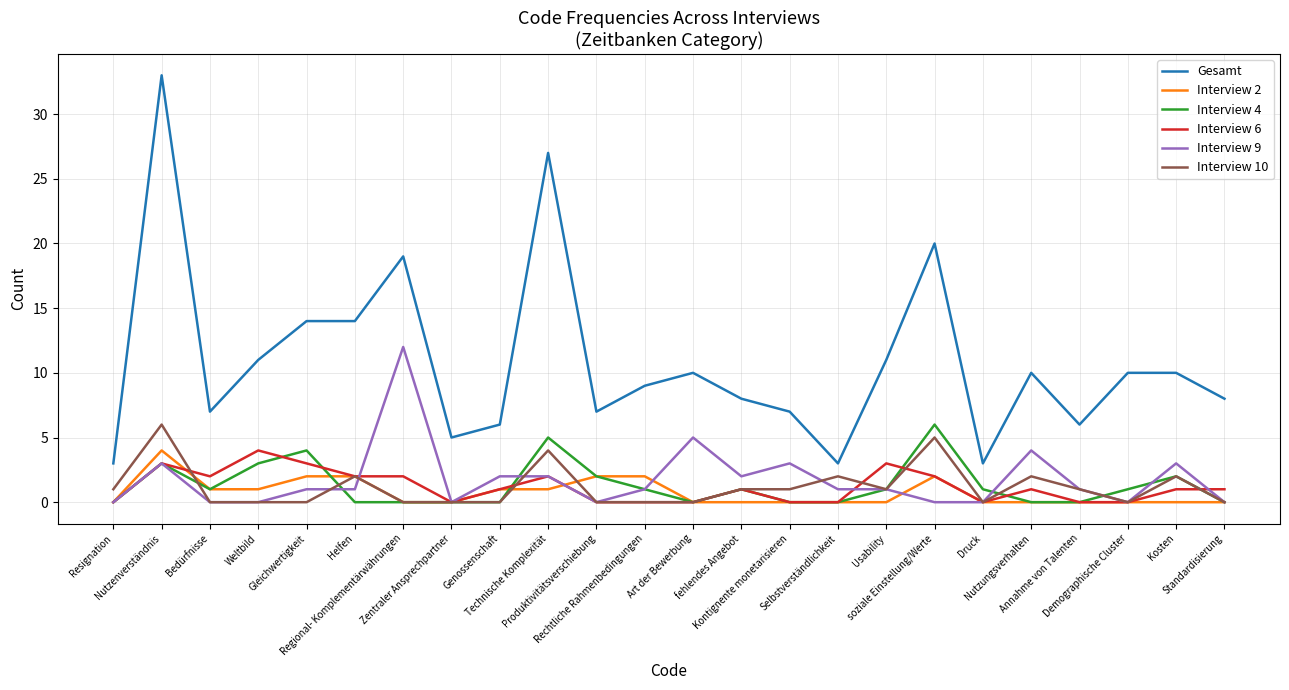

How many lines are shown in the chart?

6